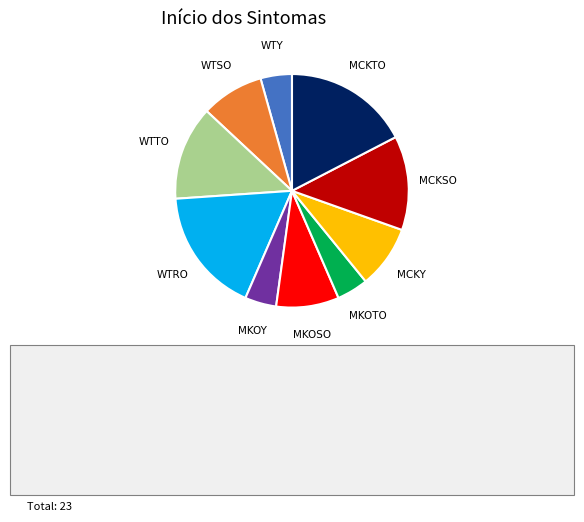

Does any single category account for the majority?

No